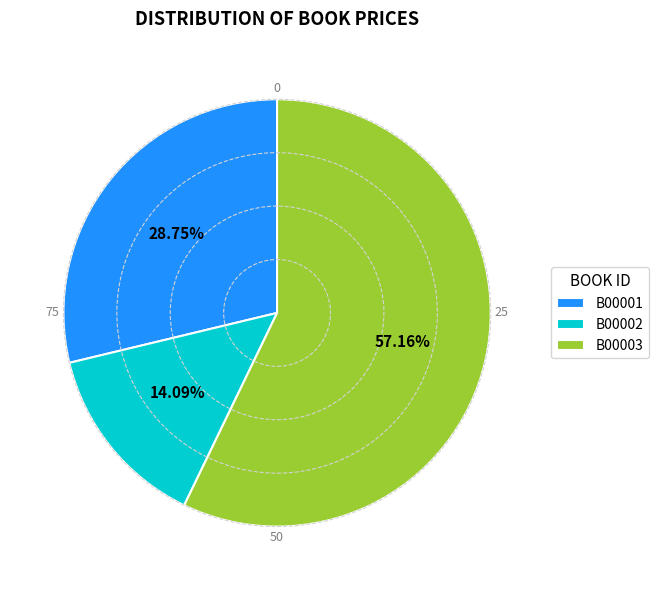

How many slices are in this pie chart?

3